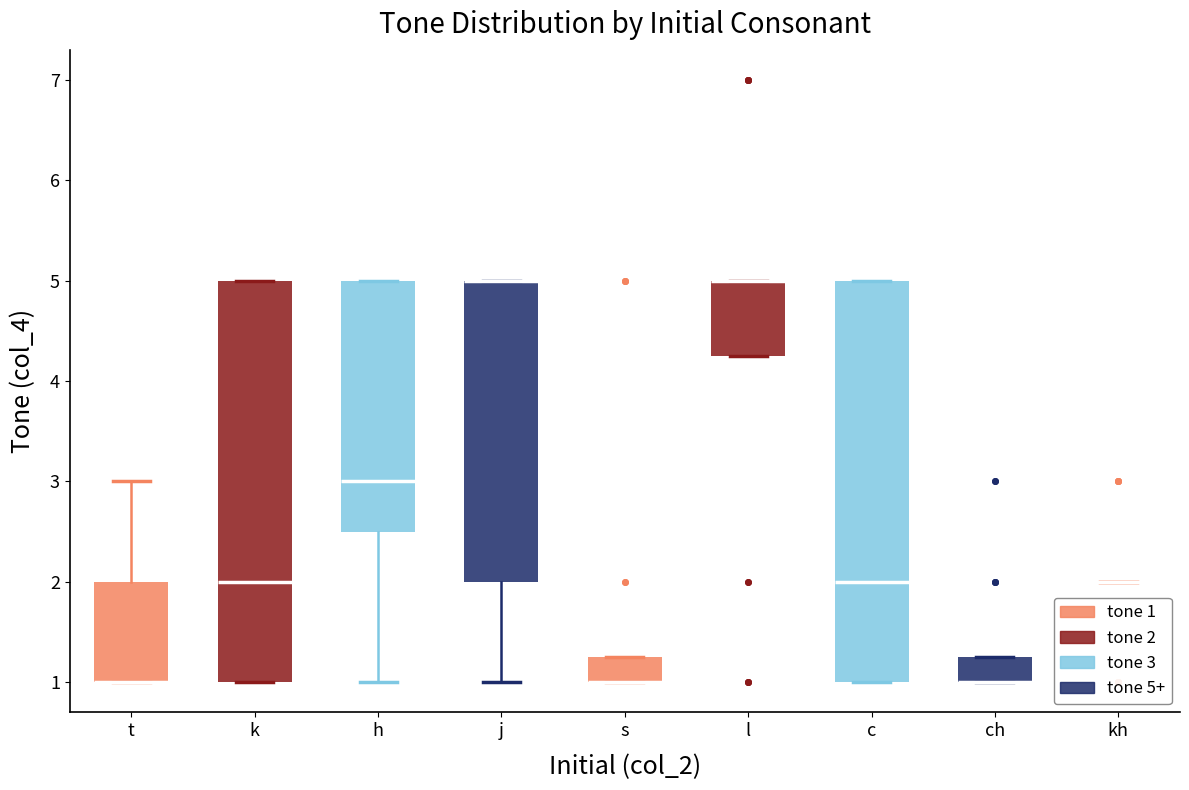

Reading left to right, transcribe this box plot: for each box, give where its median line is, the range the box spans, and where its two whiskers end, as read against the y-axis. The values are not printed on the chart, so give them approximately, as read against the axis.

t: median 1.0 (drawn on the box's lower edge), box 1.0 to 2.0, whiskers 1.0 to 3.0
k: median 2.0, box 1.0 to 5.0, whiskers 1.0 to 5.0
h: median 3.0, box 2.5 to 5.0, whiskers 1.0 to 5.0
j: median 5.0 (drawn on the box's upper edge), box 2.0 to 5.0, whiskers 1.0 to 5.0
s: median 1.0 (drawn on the box's lower edge), box 1.0 to 1.3, whiskers 1.0 to 1.3
l: median 5.0 (drawn on the box's upper edge), box 4.3 to 5.0, whiskers 4.3 to 5.0
c: median 2.0, box 1.0 to 5.0, whiskers 1.0 to 5.0
ch: median 1.0 (drawn on the box's lower edge), box 1.0 to 1.3, whiskers 1.0 to 1.3
kh: box collapsed to a line at 2.0, whiskers 2.0 to 2.0